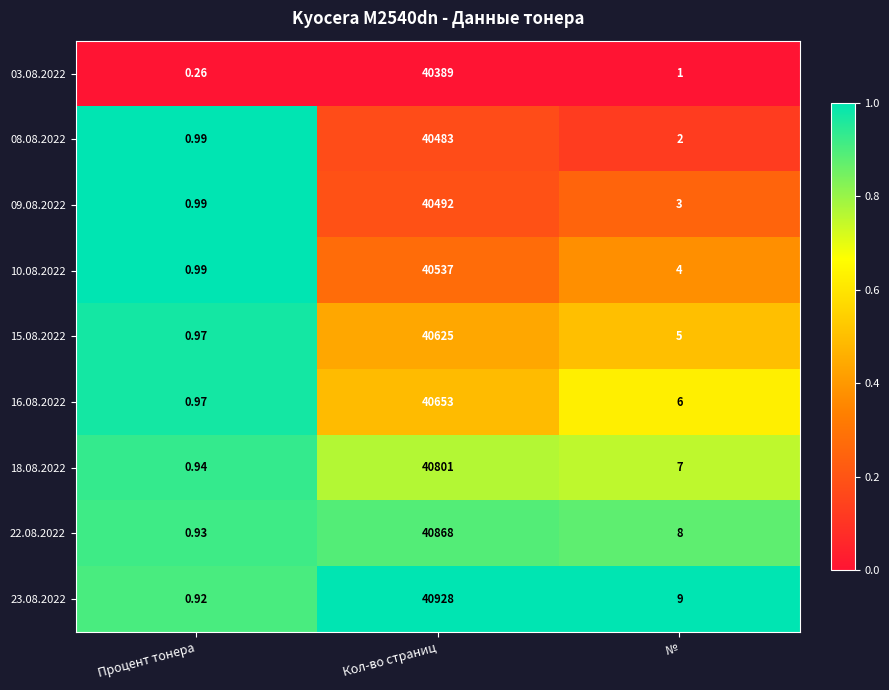

Which category has the highest value in the 23.08.2022 series?

Кол-во страниц